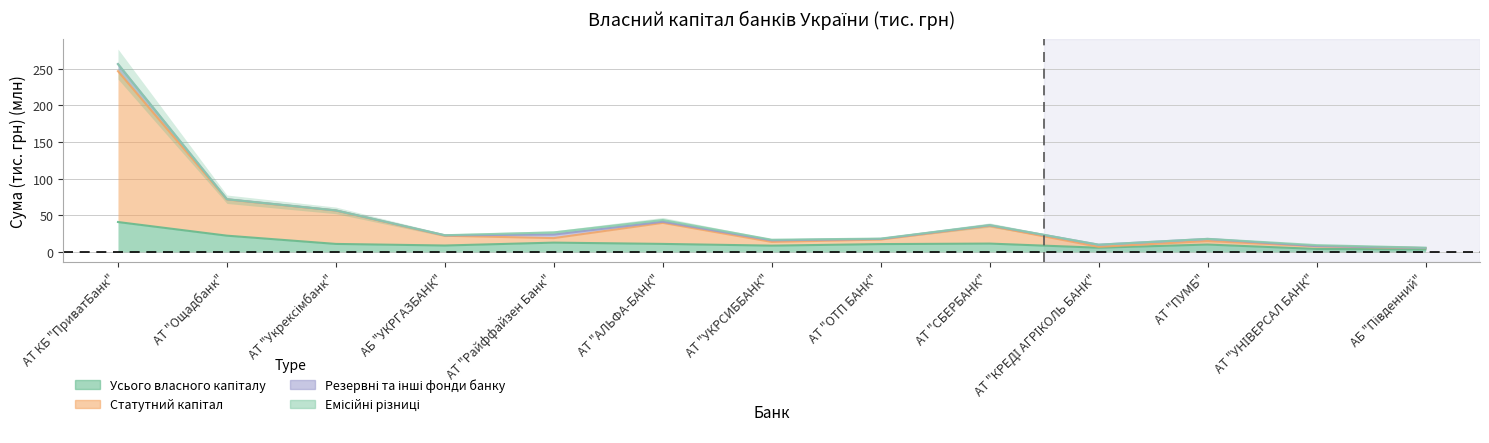

What is the average value of the Статутний капітал series?

42.8